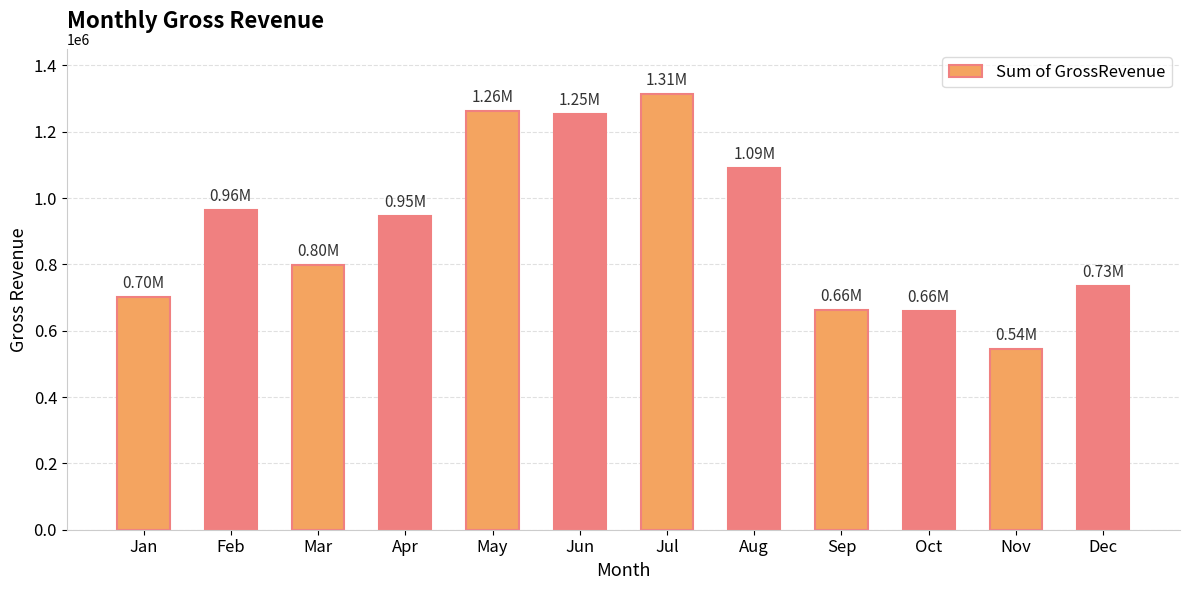

The value at Oct is 658776.1. True or false?

True